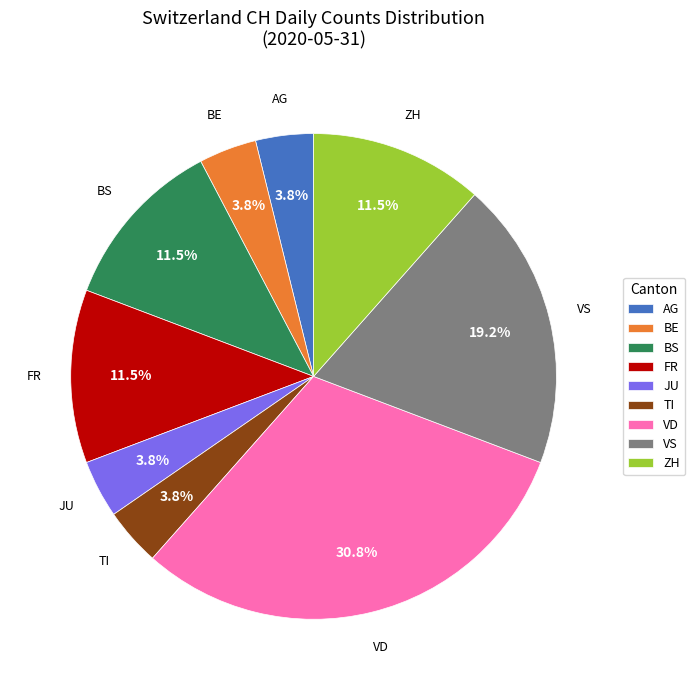

Which slice is the largest?

VD